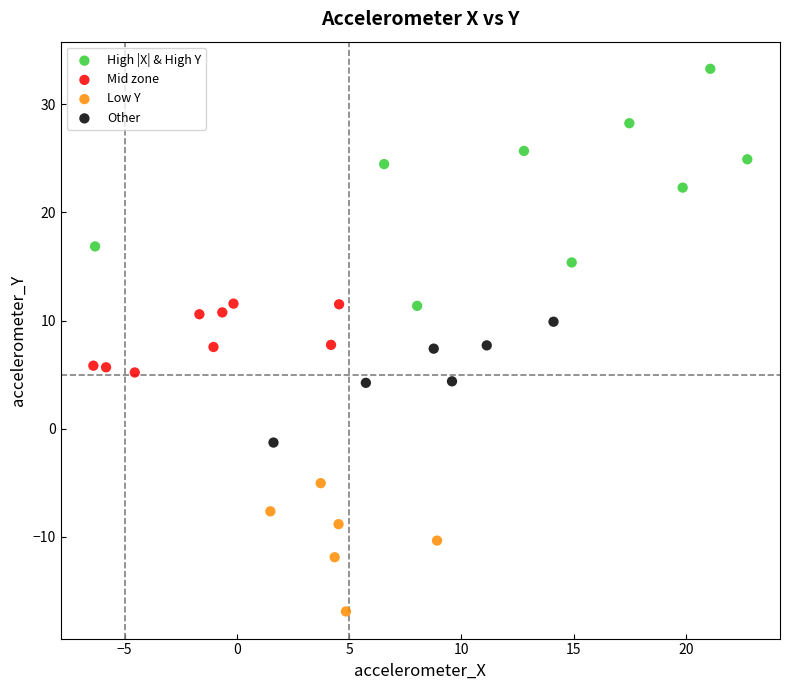

Which series has the widest spread of Y values?

High |X| & High Y